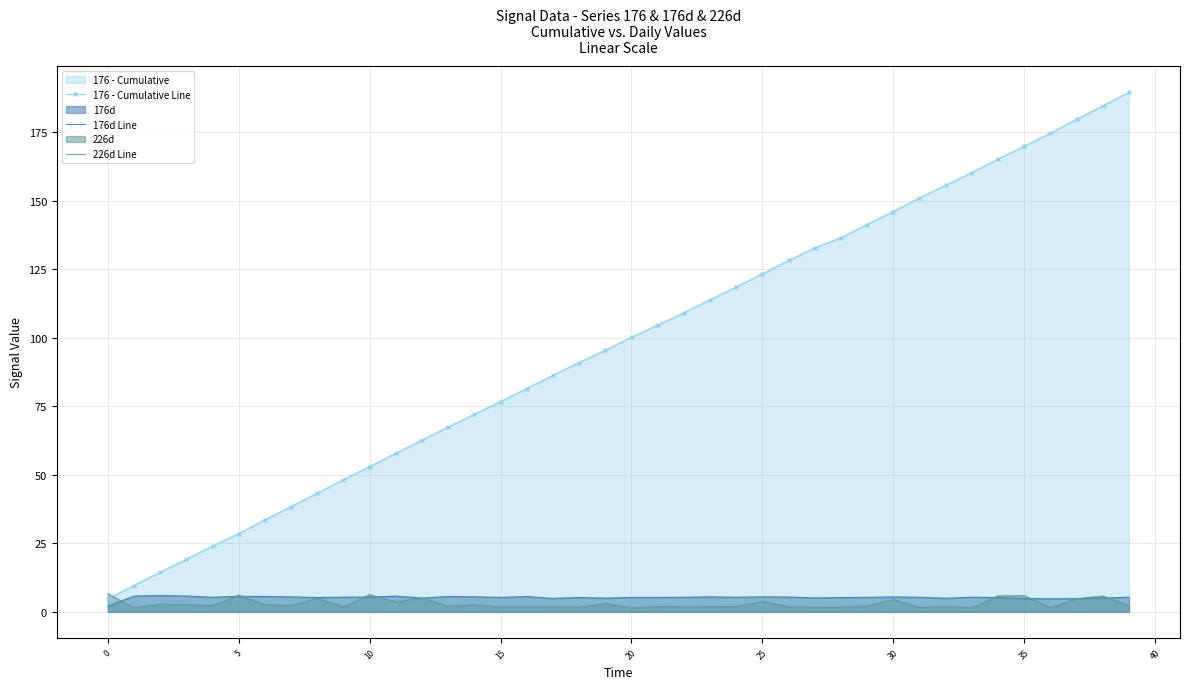

What is the greatest value displayed?

189.6